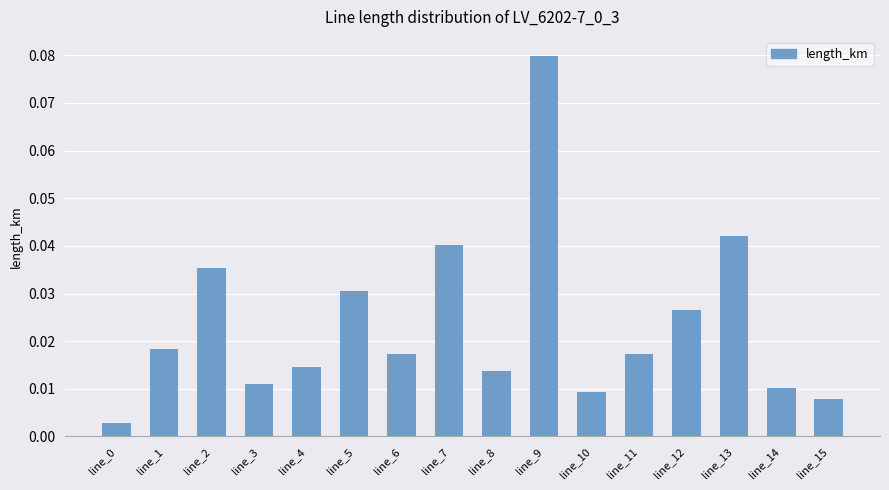

At which category does the chart reach its peak across all series?

line_9